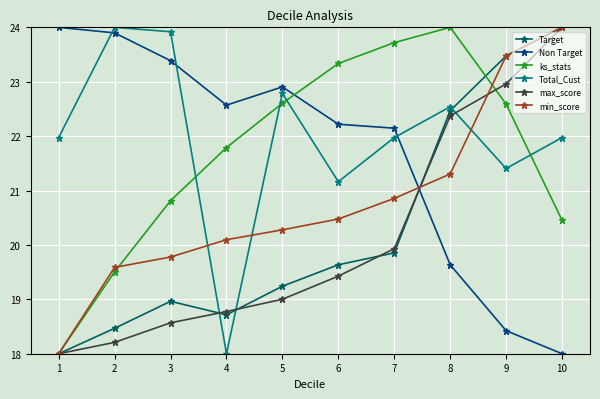

Reading right to left, transcribe all the data shown in this chart.

Target: 10=24.0	9=23.5	8=22.5	7=19.9	6=19.6	5=19.2	4=18.7	3=19.0	2=18.5	1=18.0
Non Target: 10=18.0	9=18.4	8=19.6	7=22.1	6=22.2	5=22.9	4=22.6	3=23.4	2=23.9	1=24.0
ks_stats: 10=20.5	9=22.6	8=24.0	7=23.7	6=23.3	5=22.6	4=21.8	3=20.8	2=19.5	1=18.0
Total_Cust: 10=22.0	9=21.4	8=22.5	7=22.0	6=21.2	5=22.8	4=18.0	3=23.9	2=24.0	1=22.0
max_score: 10=24.0	9=23.0	8=22.4	7=19.9	6=19.4	5=19.0	4=18.8	3=18.6	2=18.2	1=18.0
min_score: 10=24.0	9=23.5	8=21.3	7=20.9	6=20.5	5=20.3	4=20.1	3=19.8	2=19.6	1=18.0